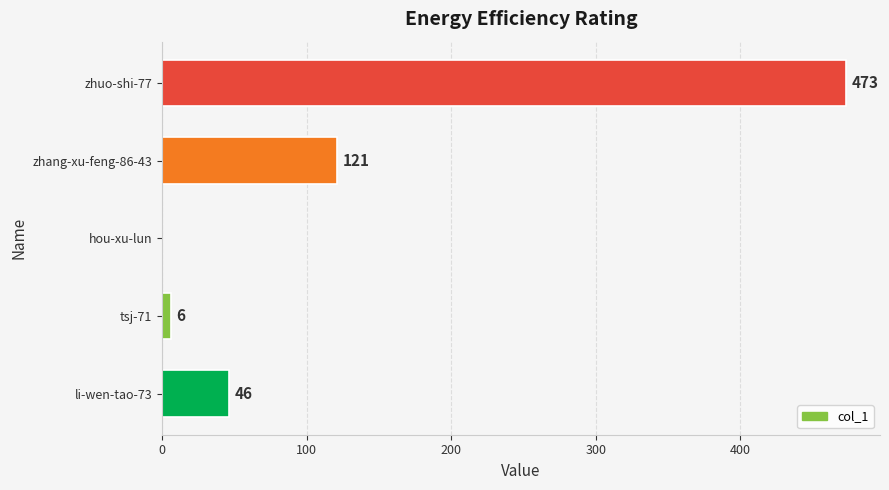

At which label is the value closest to 236?

zhang-xu-feng-86-43